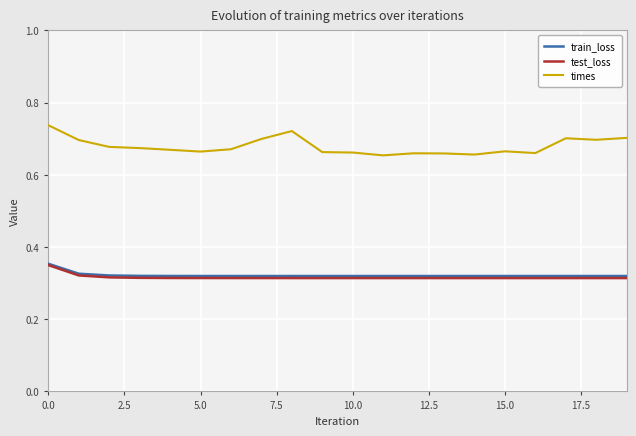

True or false: train_loss and times intersect in this chart.

False